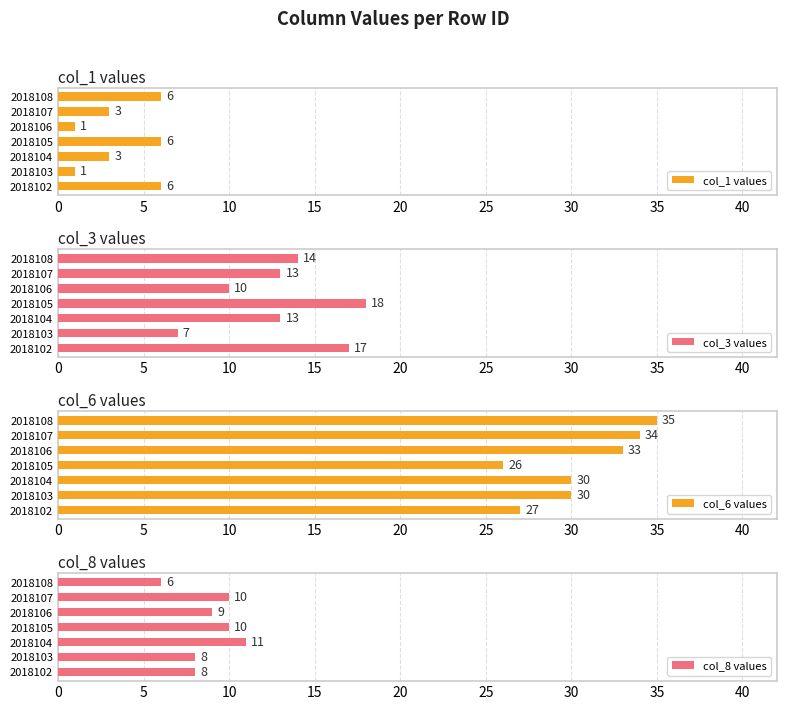

What is the approximate value of col_3 values at 2018102, to the nearest 5?

15